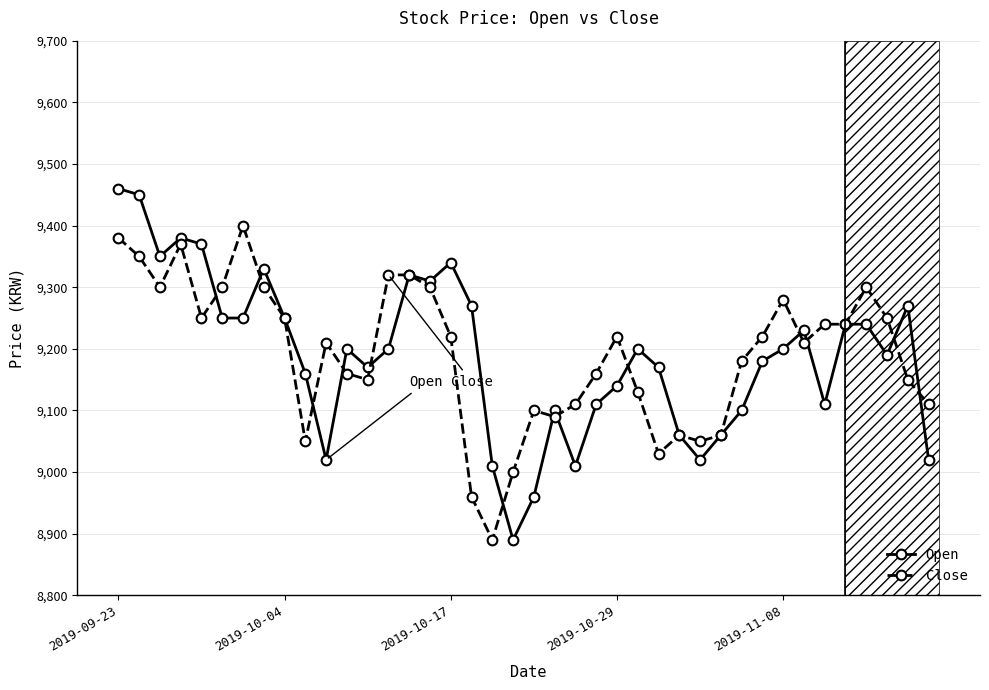

How many interior local valleys does the Open series have?

9